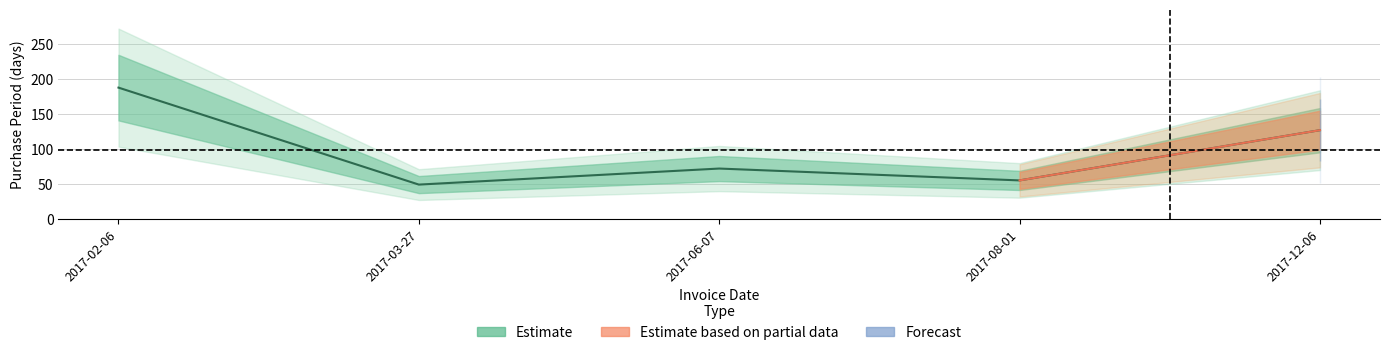

Reading right to left, what are all the values shown in this chart?

2017-12-06=127	2017-08-01=55	2017-06-07=72	2017-03-27=49	2017-02-06=188